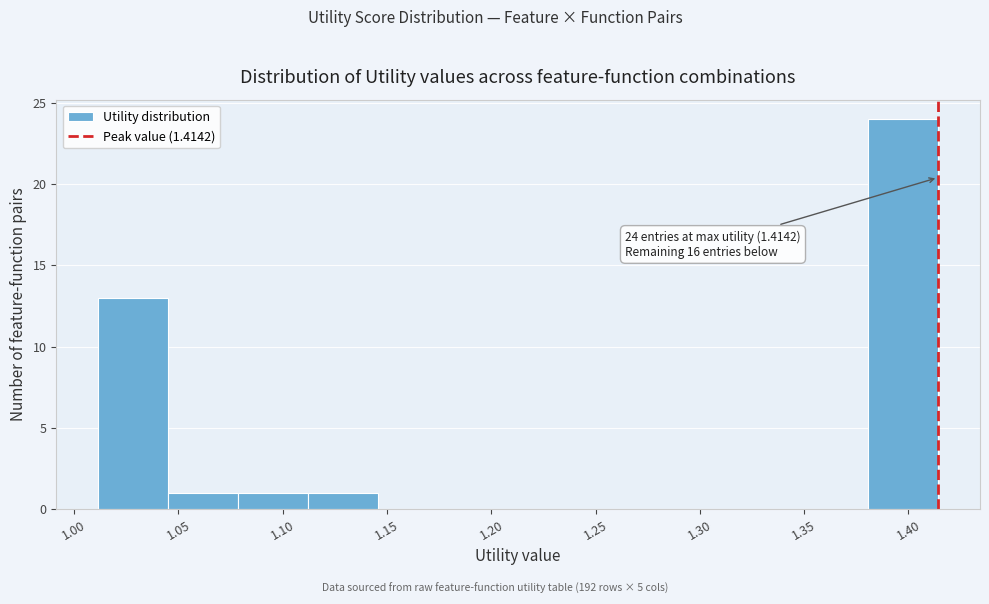

Over which range of the x-axis is the bar tallest?

1.380 to 1.415